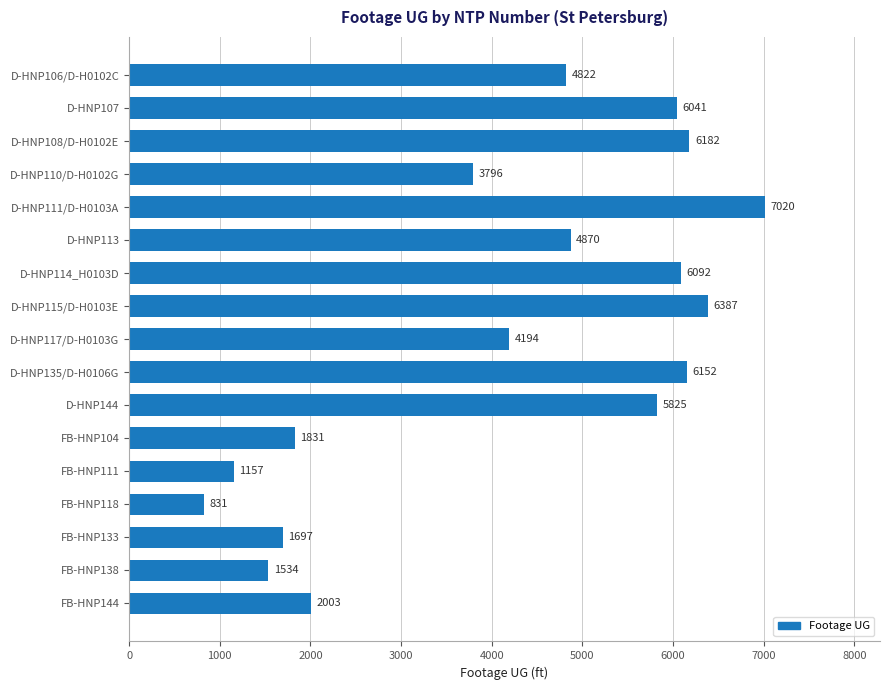

What is the label of the 16th bar from the bottom?

D-HNP107